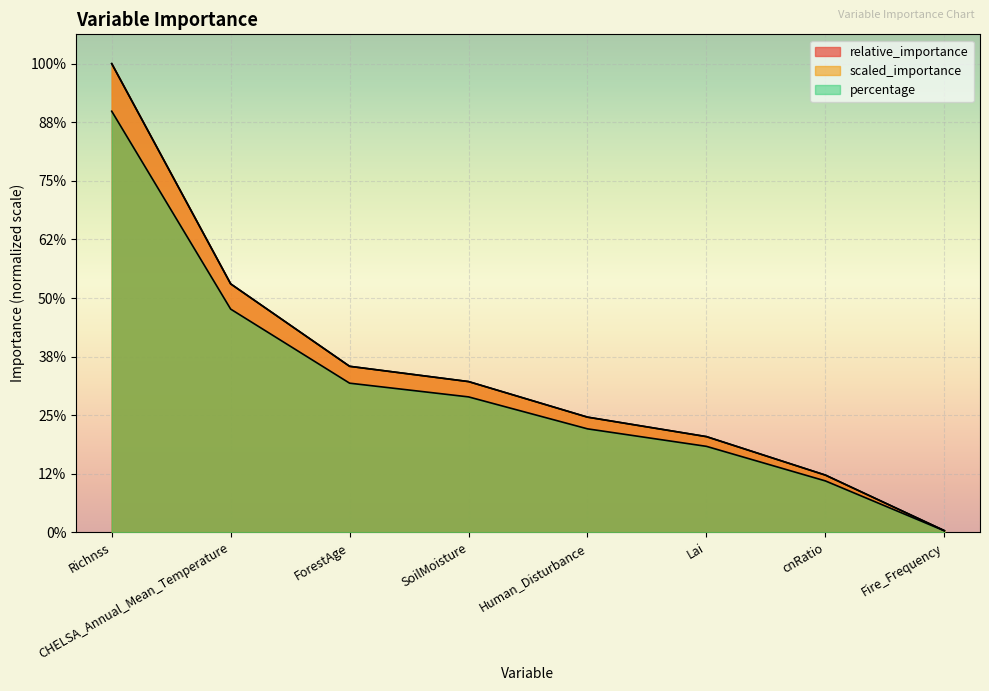

True or false: percentage has a value of 21.3 at Lai.

False